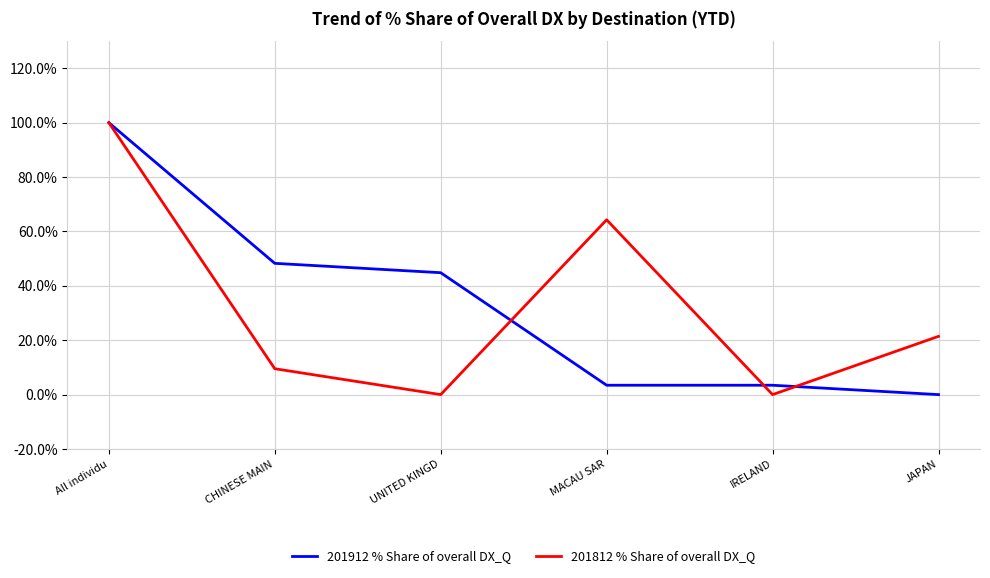

At which category is the sum across all series the highest?

All individu